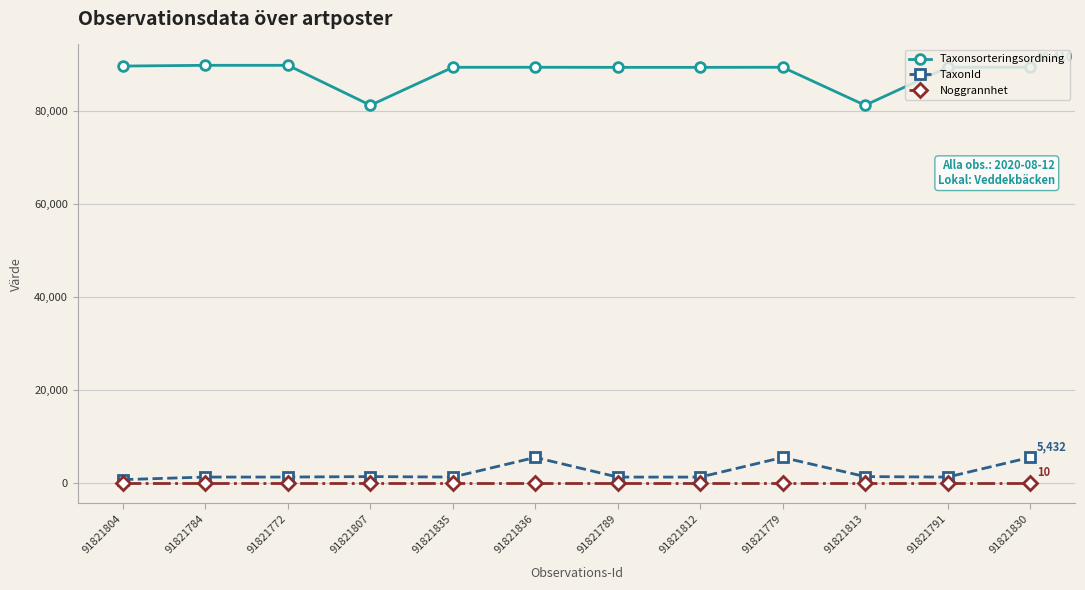

Which series changed the most between 91821807 and 91821791?

Taxonsorteringsordning